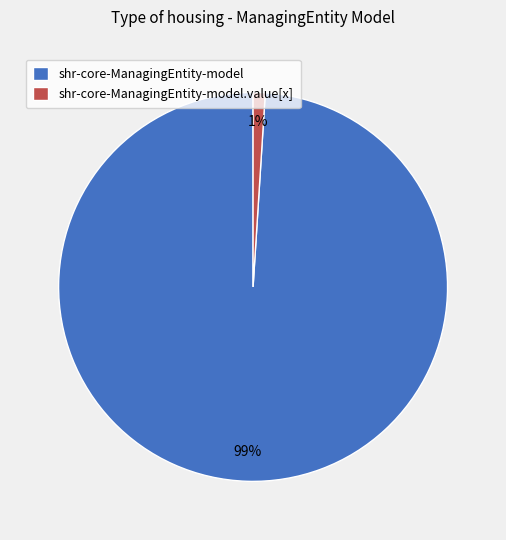

Is shr-core-ManagingEntity-model.value[x] the majority of the pie?

No